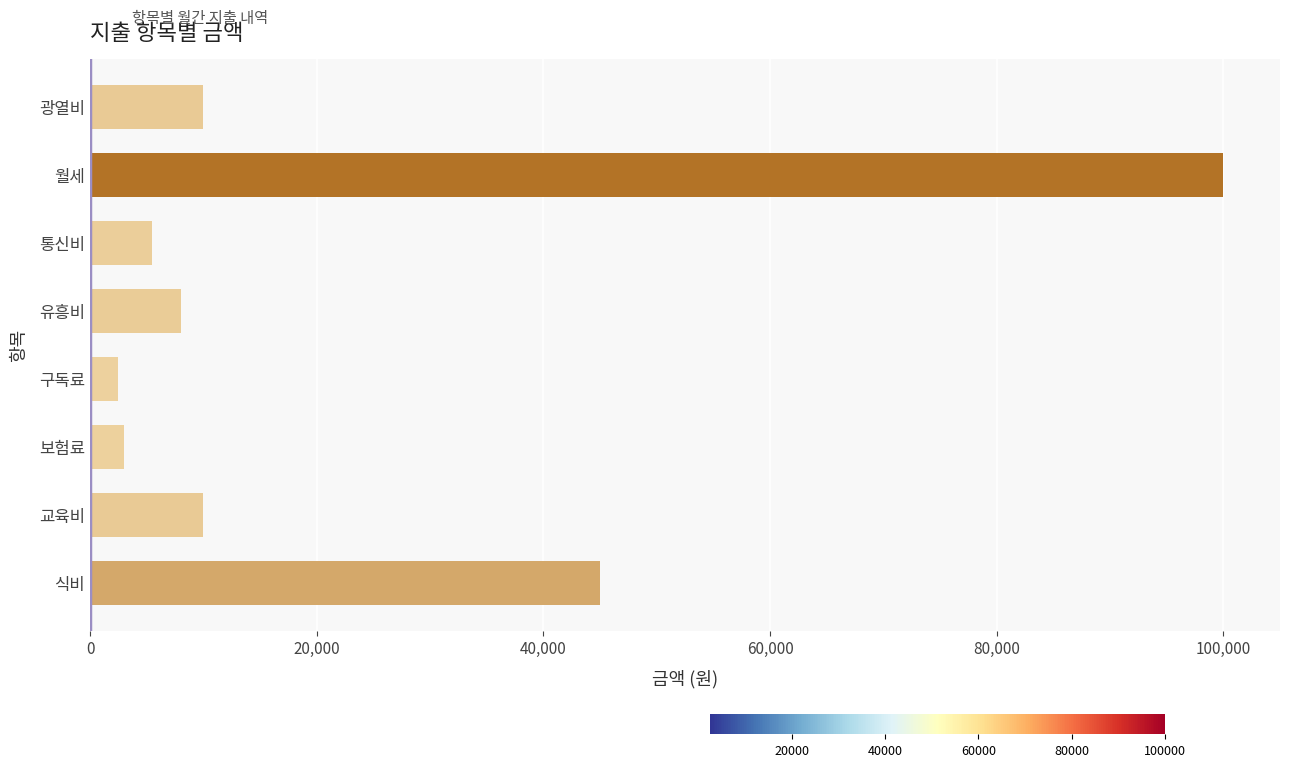

What is the greatest value displayed?

100000